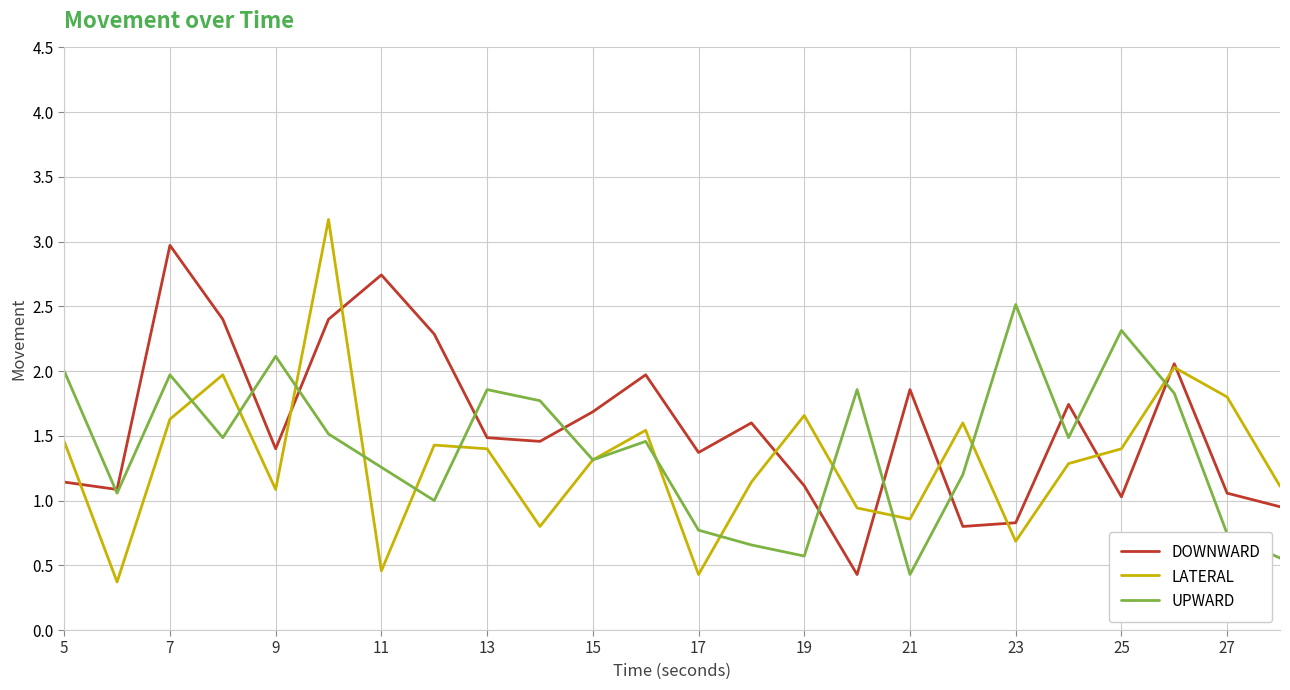

What is the highest value of the LATERAL series?

3.2